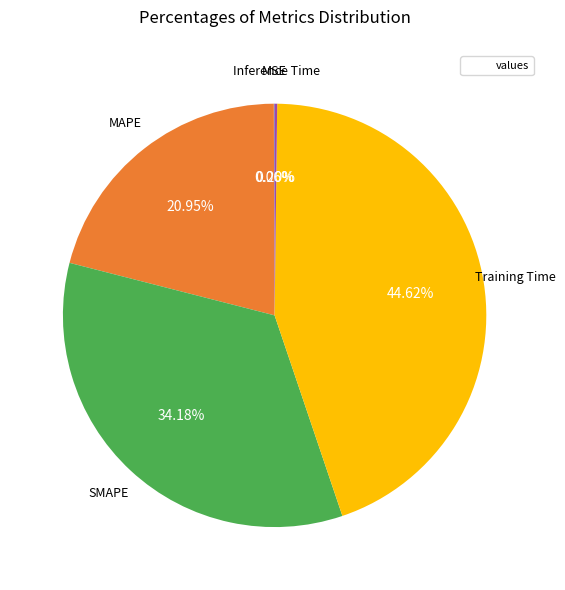

Does any single category account for the majority?

No